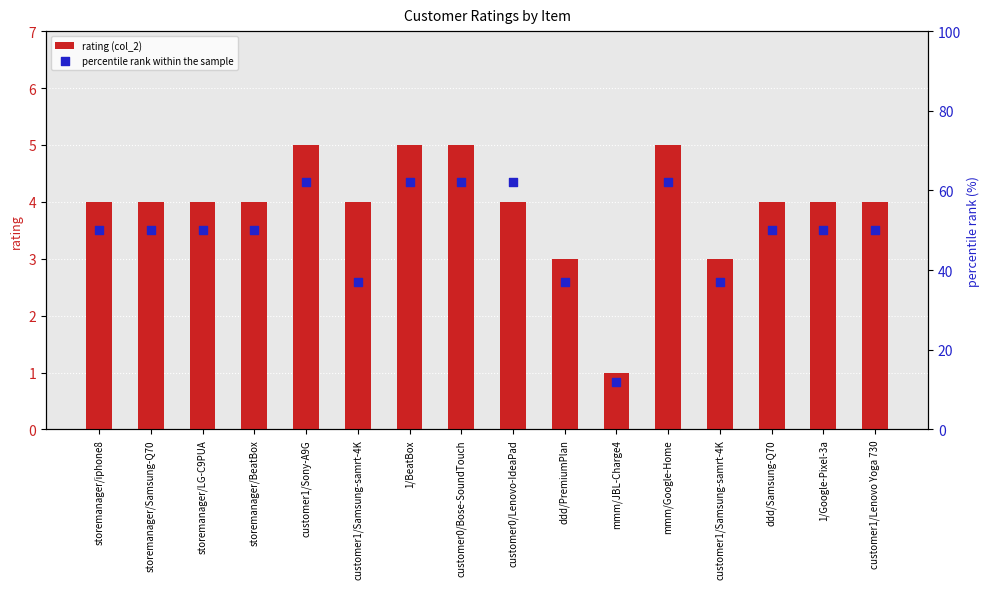

Which series contains the highest Y value?

percentile rank within the sample